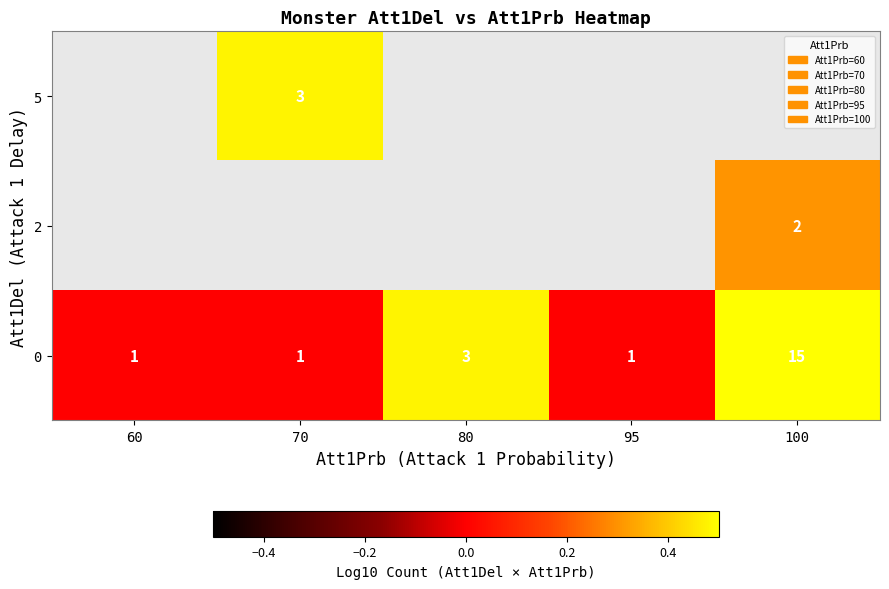

What is the difference between the highest and lowest values at 70?

0.5